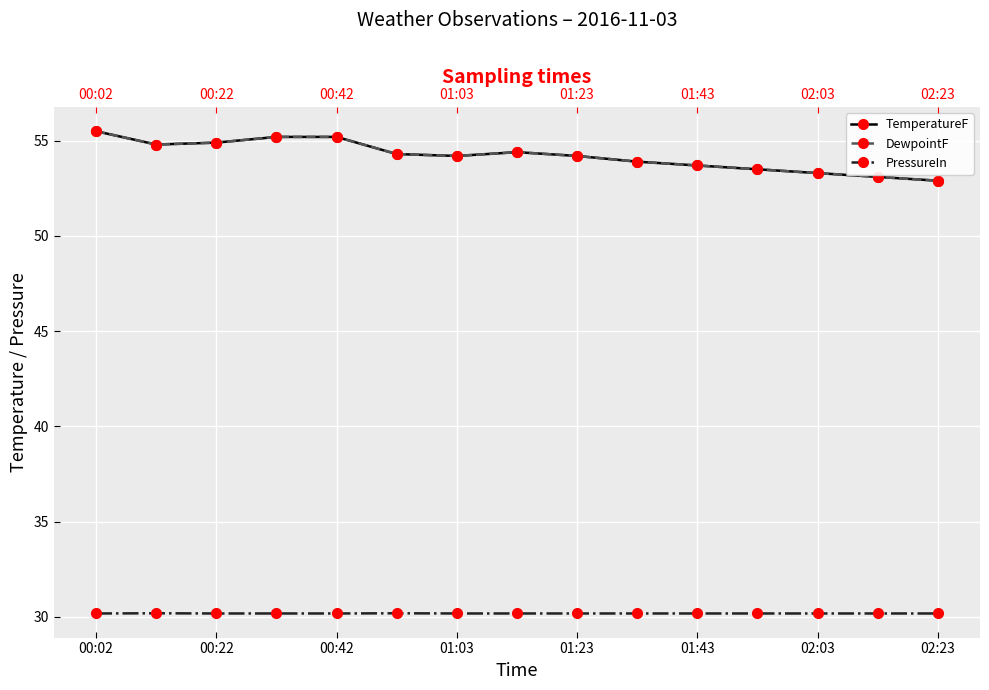

Reading left to right, transcribe all the data shown in this chart.

TemperatureF: 55.5	54.8	54.9	55.2	55.2	54.3	54.2	54.4	54.2	53.9	53.7	53.5	53.3	53.1	52.9
DewpointF: 55.5	54.8	54.9	55.2	55.2	54.3	54.2	54.4	54.2	53.9	53.7	53.5	53.3	53.1	52.9
PressureIn: 30.2	30.2	30.2	30.2	30.2	30.2	30.2	30.2	30.2	30.2	30.2	30.2	30.2	30.2	30.2